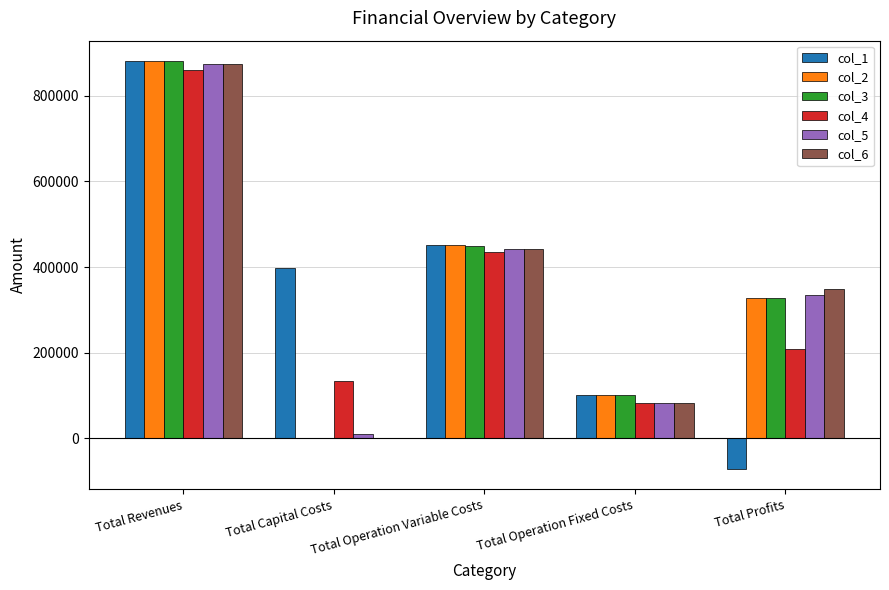

Count the number of categories in the chart.

5